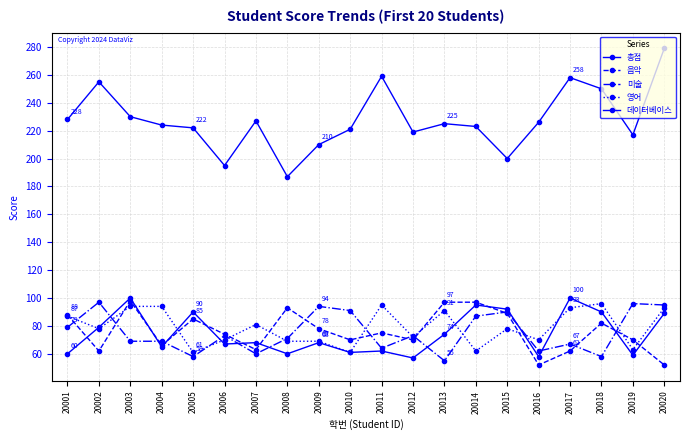

At which category does 음악 reach its first local valley?

20002